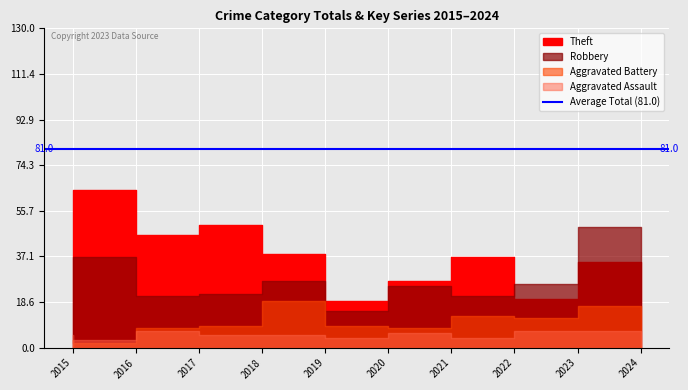

Which series ends up on top after the final intersection of Robbery and Theft?

Robbery